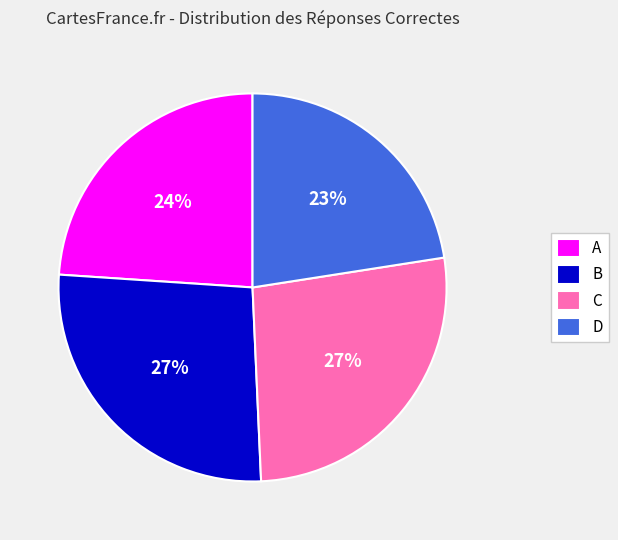

What is the smallest slice in the pie chart?

D